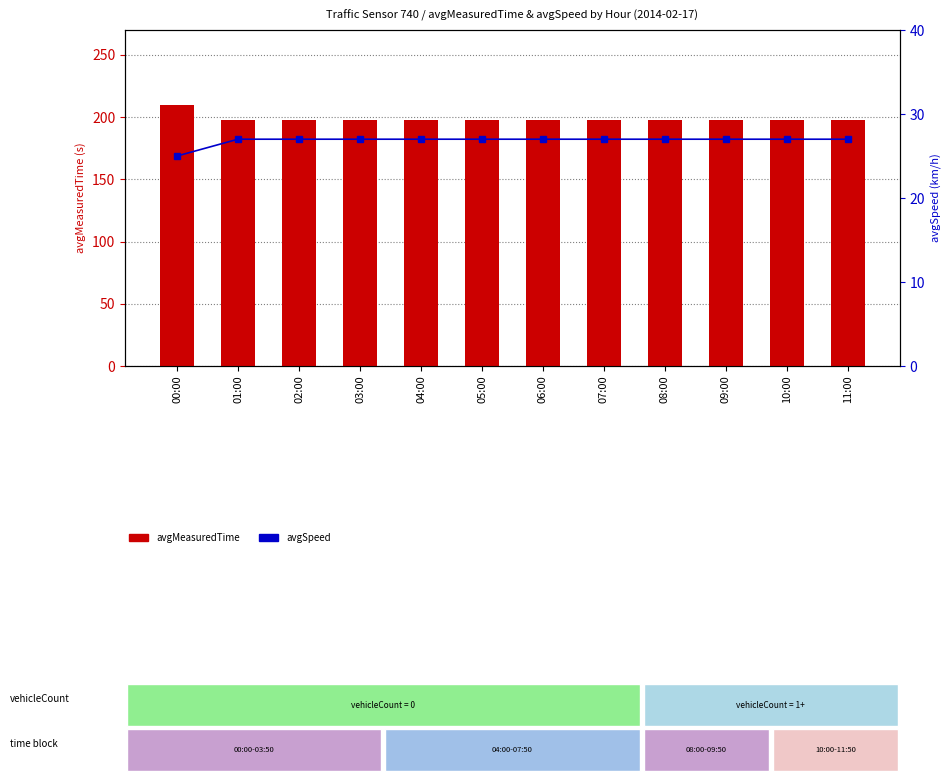

What are all the series names shown in the legend?

avgMeasuredTime, avgSpeed